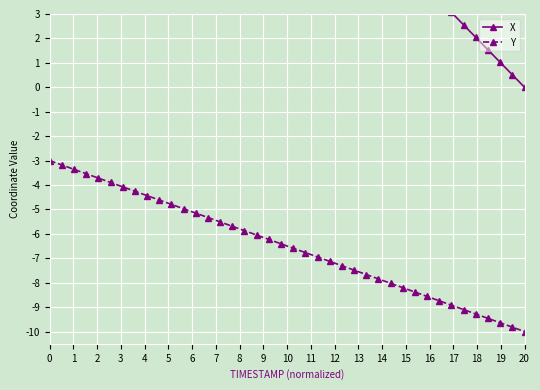

Reading left to right, list all the values displayed in this chart.

X: 20.0	19.5	19.0	18.5	17.9	17.4	16.9	16.4	15.9	15.4	14.9	14.3	13.8	13.3	12.8	12.3	11.8	11.3	10.7	10.2	9.7	9.2	8.7	8.2	7.7	7.2	6.6	6.1	5.6	5.1	4.6	4.1	3.6	3.1	2.6	2.0	1.5	1.0	0.5	0.0
Y: -3.0	-3.2	-3.4	-3.5	-3.7	-3.9	-4.1	-4.3	-4.4	-4.6	-4.8	-5.0	-5.2	-5.3	-5.5	-5.7	-5.9	-6.0	-6.2	-6.4	-6.6	-6.8	-6.9	-7.1	-7.3	-7.5	-7.7	-7.8	-8.0	-8.2	-8.4	-8.6	-8.7	-8.9	-9.1	-9.3	-9.5	-9.6	-9.8	-10.0